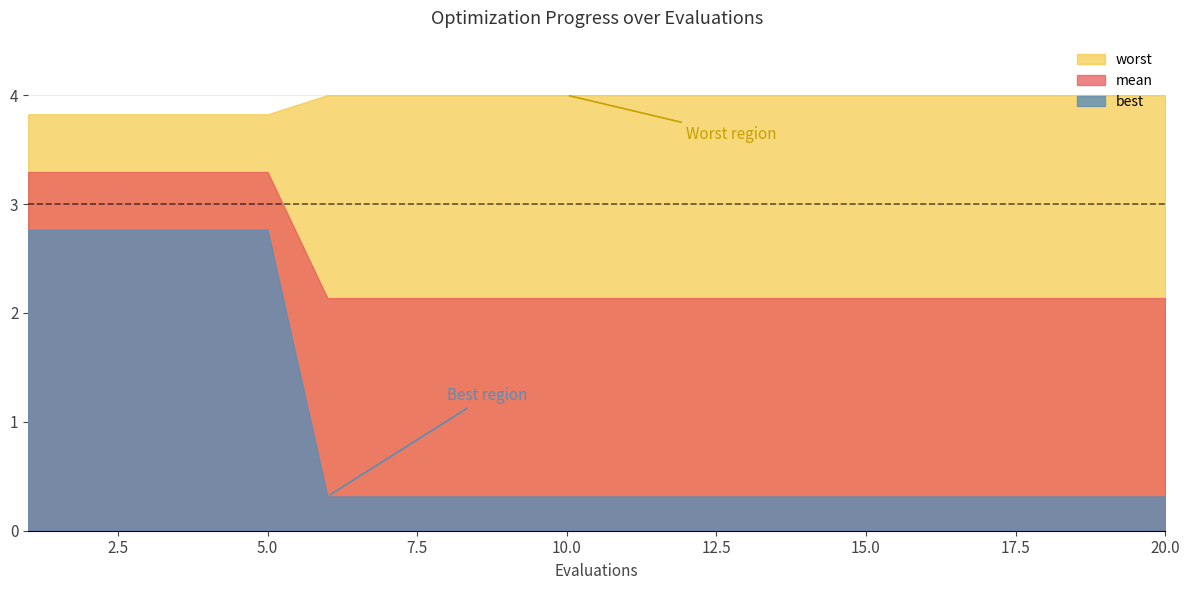

What is the difference between the highest and lowest values at 14?

3.7